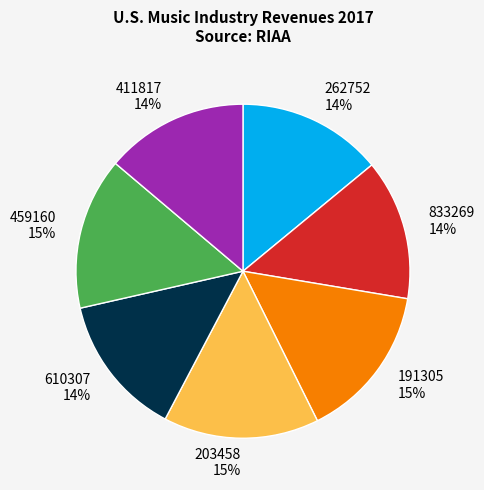

To the nearest percent, what portion does 833269 represent?

14%